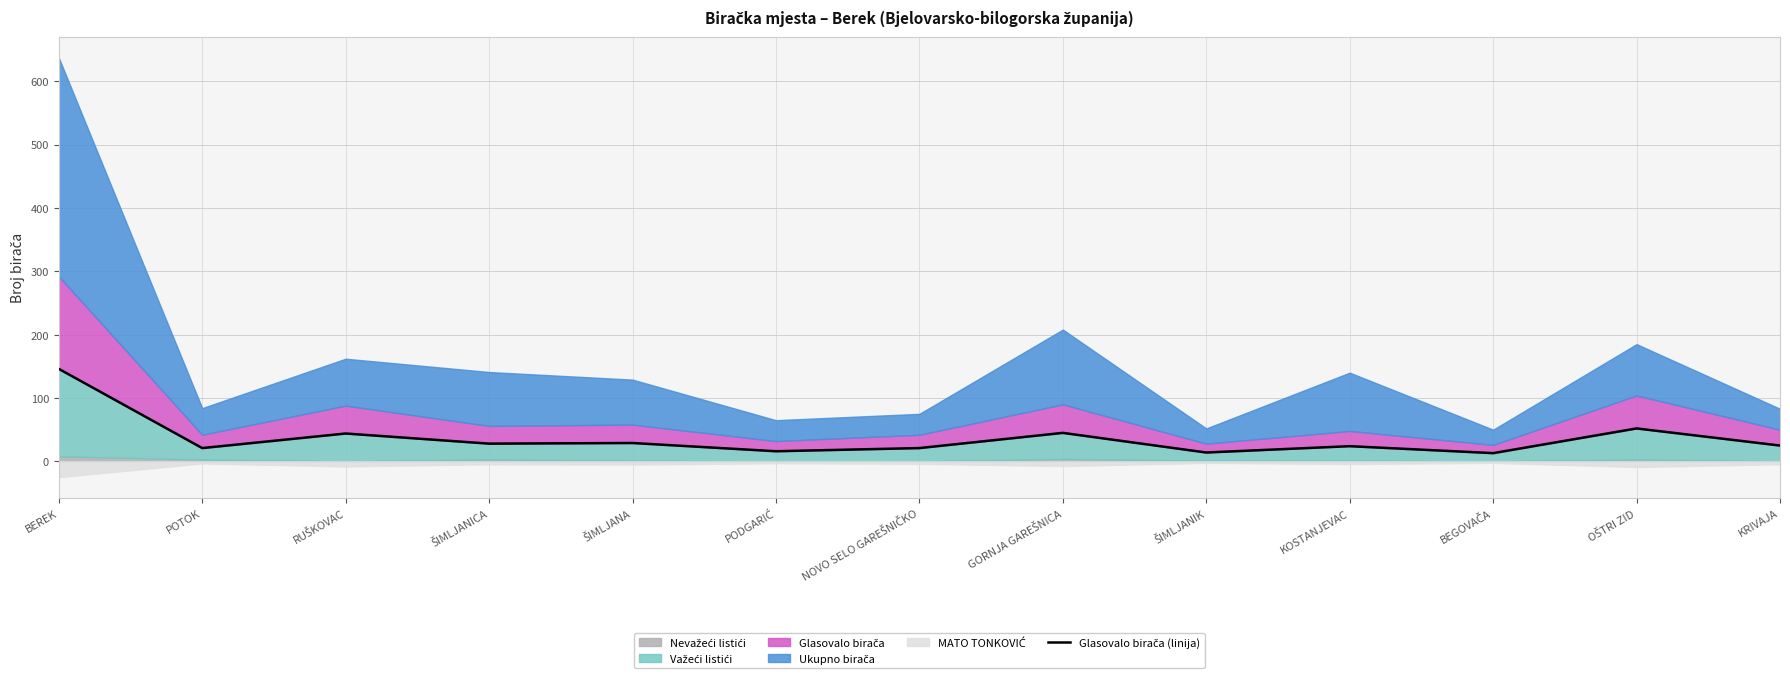

How many data points are less than 25?

6